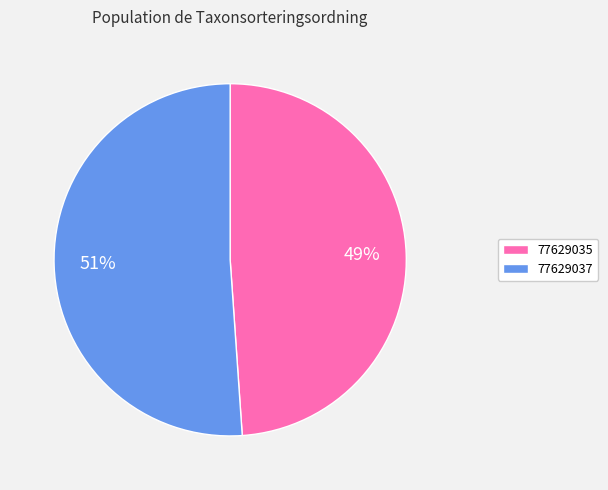

To the nearest percent, what is the difference between the largest and smallest slice percentages?

2%